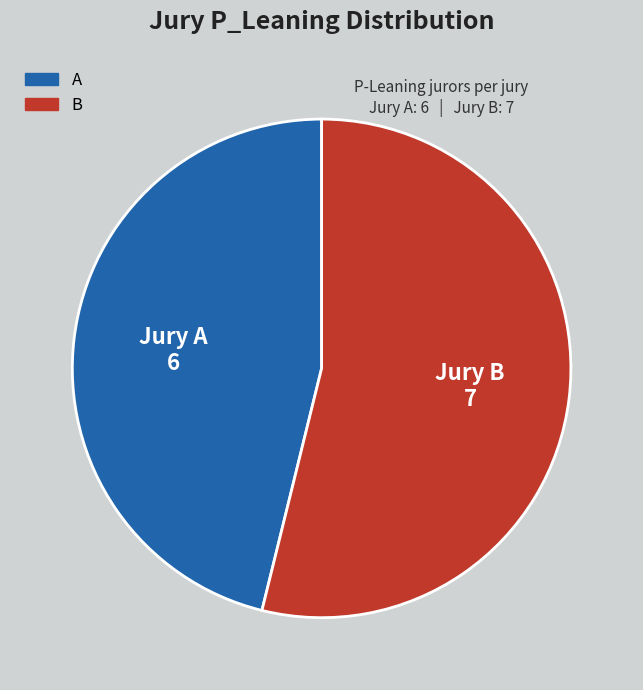

Does A represent more than half of the total?

No